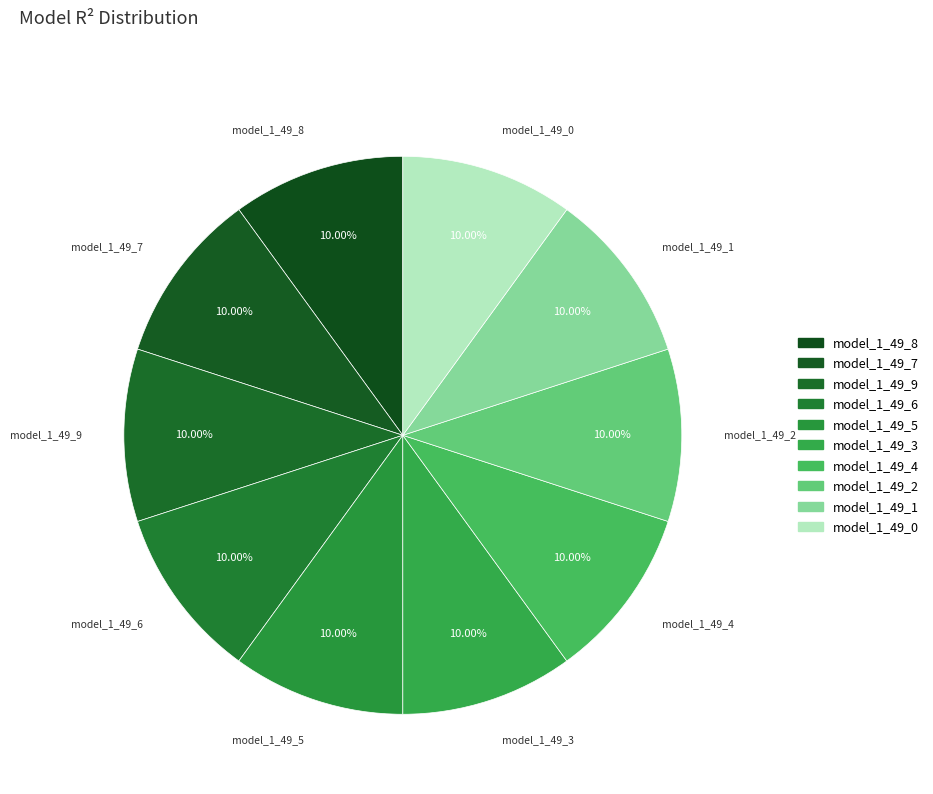

What percentage do model_1_49_8 and model_1_49_6 together represent?

20.0%